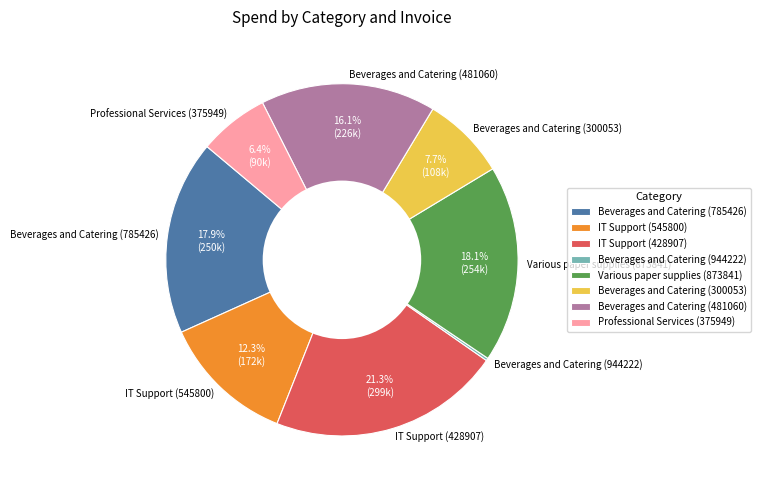

Approximately how many times larger is the value at IT Support (428907) compared to Beverages and Catering (300053)?

2.8